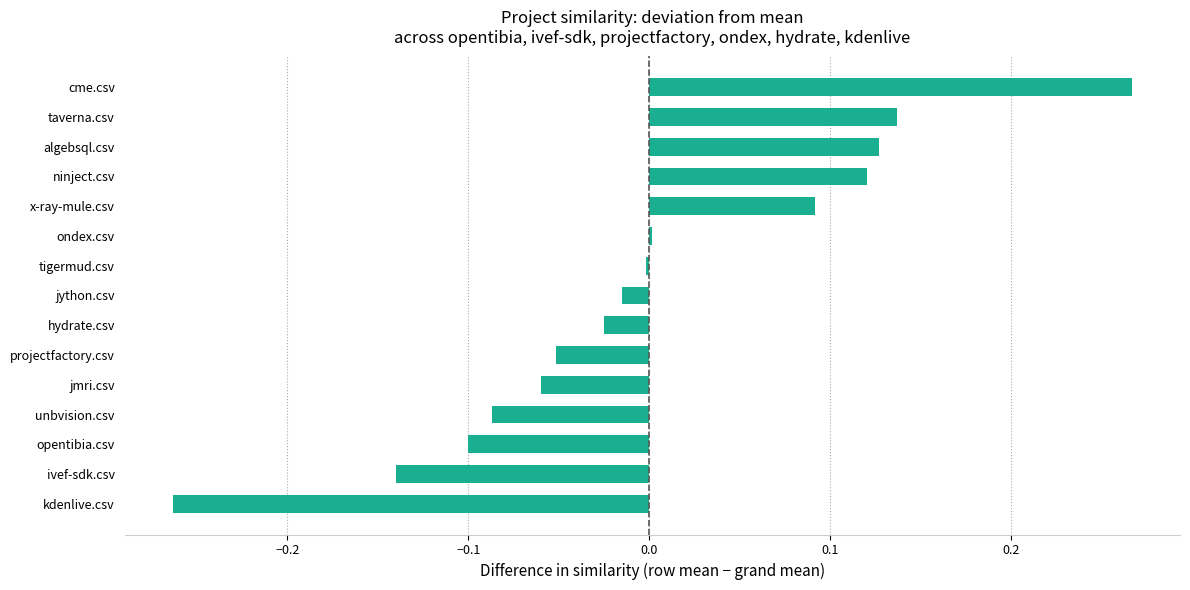

Which label corresponds to the largest value in the chart?

cme.csv